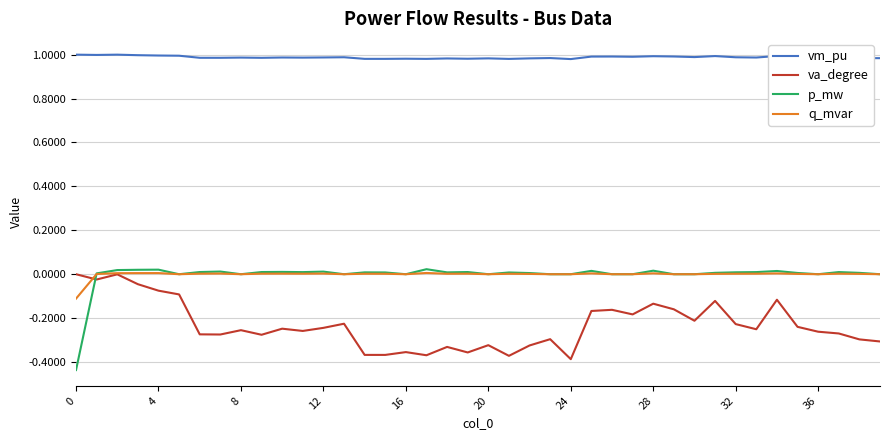

Which series has the widest spread of values?

p_mw